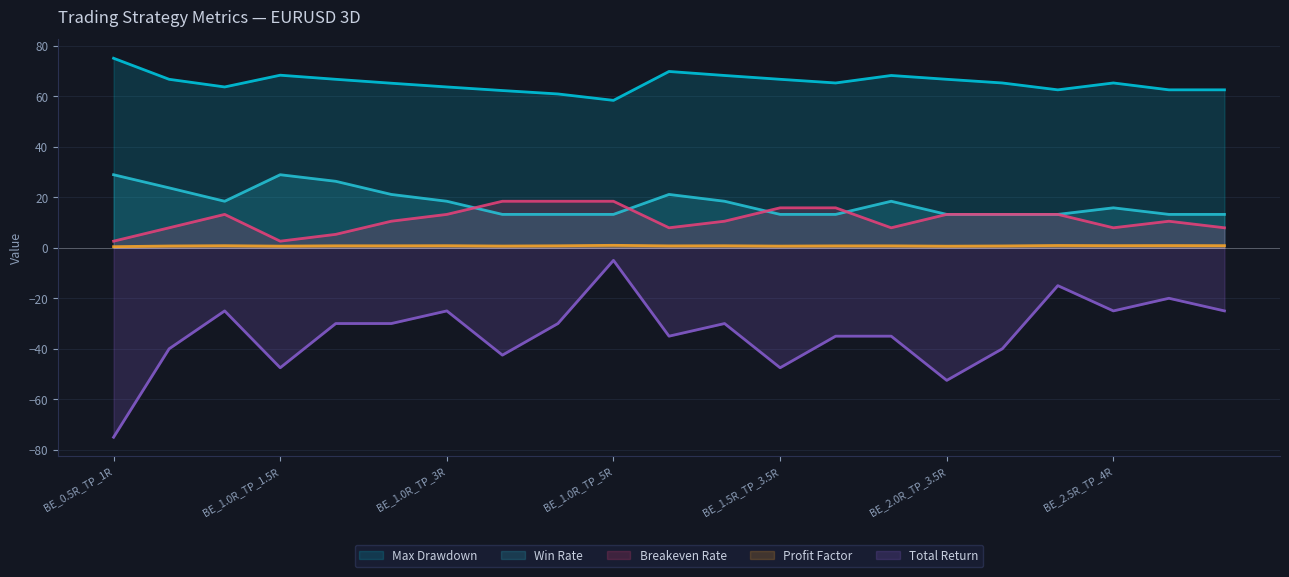

What is the difference between the second highest and minimum values in the win_rate_detailed series?

15.7